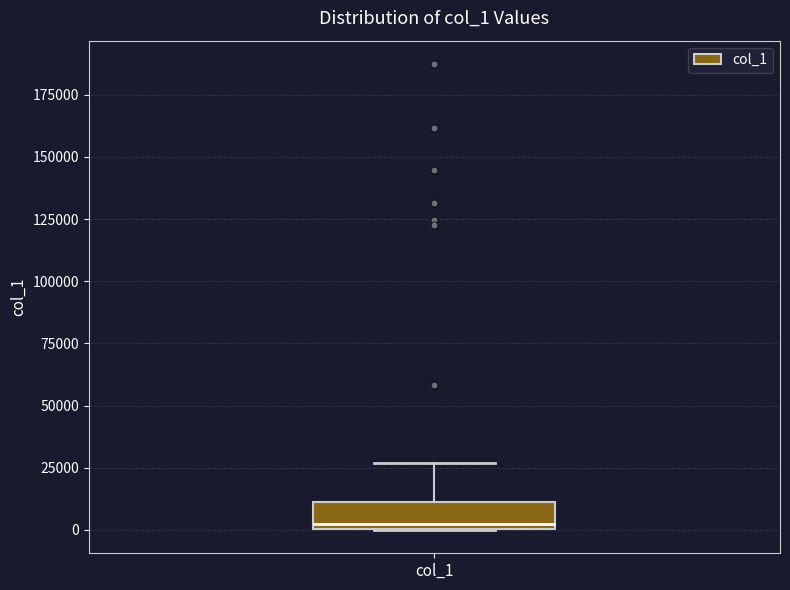

Where is the lower edge of the box for col_1 on the y-axis? The values are not printed on the chart, so give them approximately, as read against the axis.

0